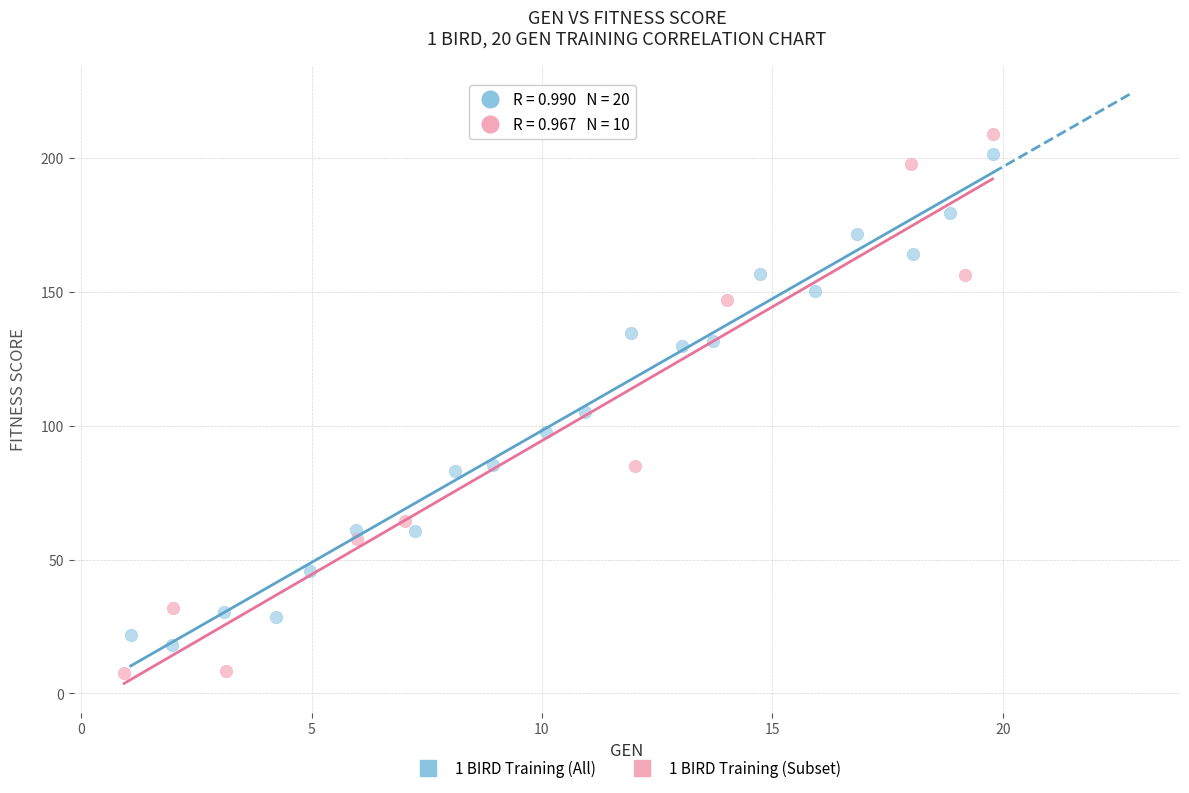

Which series has the largest Y range (max minus min)?

1 BIRD Training (Subset)